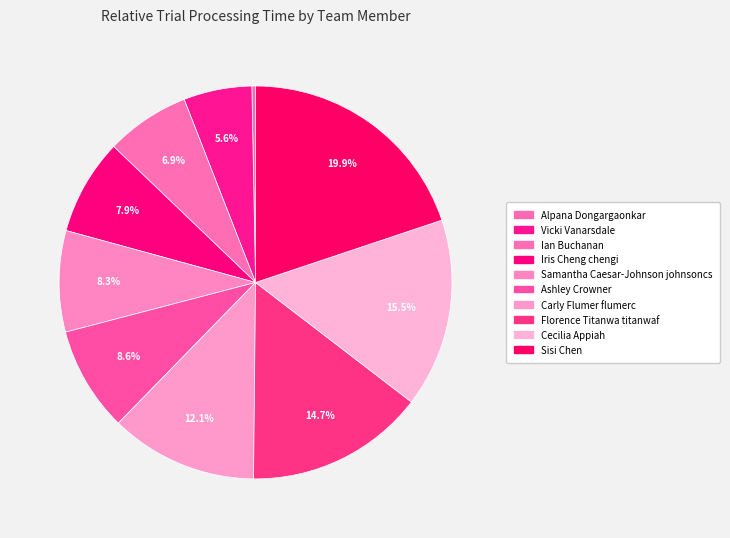

Is there a majority slice in this chart?

No